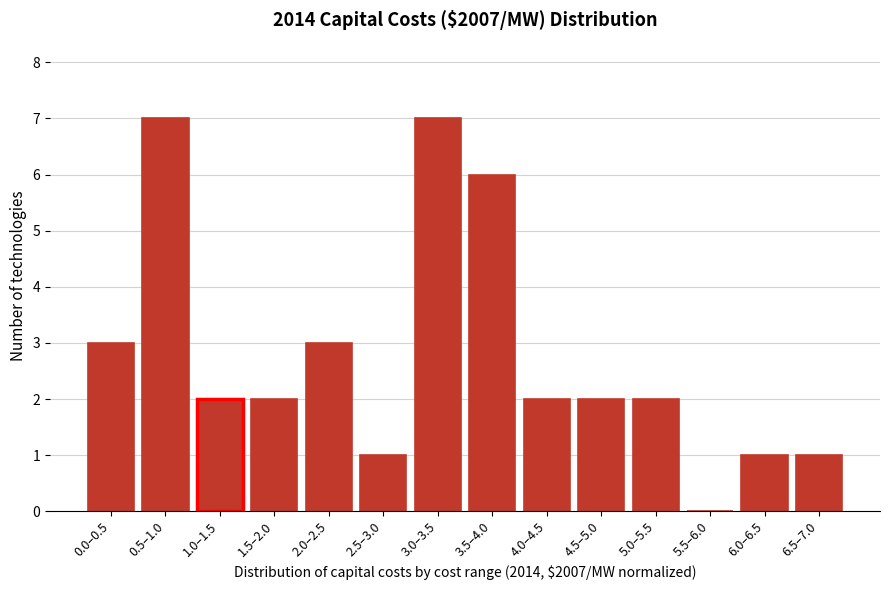

Reading left to right, extract all data points from this chart.

0.0–0.5=3	0.5–1.0=7	1.0–1.5=2	1.5–2.0=2	2.0–2.5=3	2.5–3.0=1	3.0–3.5=7	3.5–4.0=6	4.0–4.5=2	4.5–5.0=2	5.0–5.5=2	5.5–6.0=0	6.0–6.5=1	6.5–7.0=1